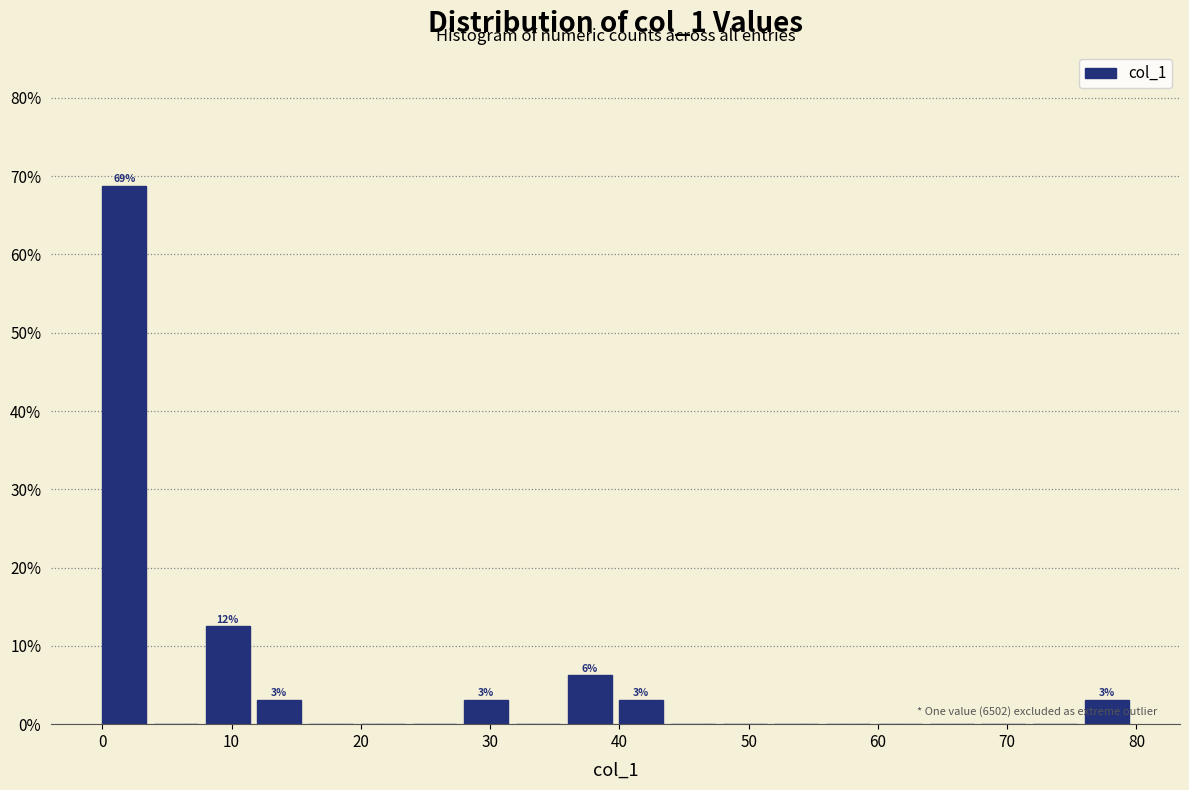

Which range on the x-axis has the tallest bar?

0 to 4